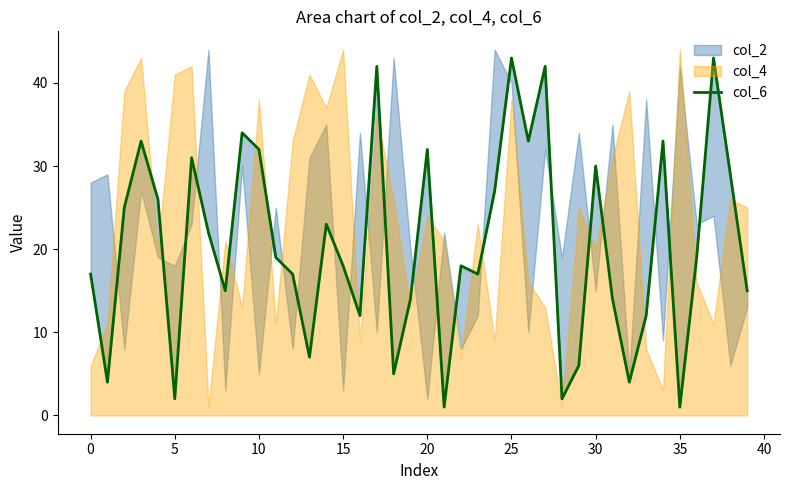

What is the minimum value shown in the chart?

1